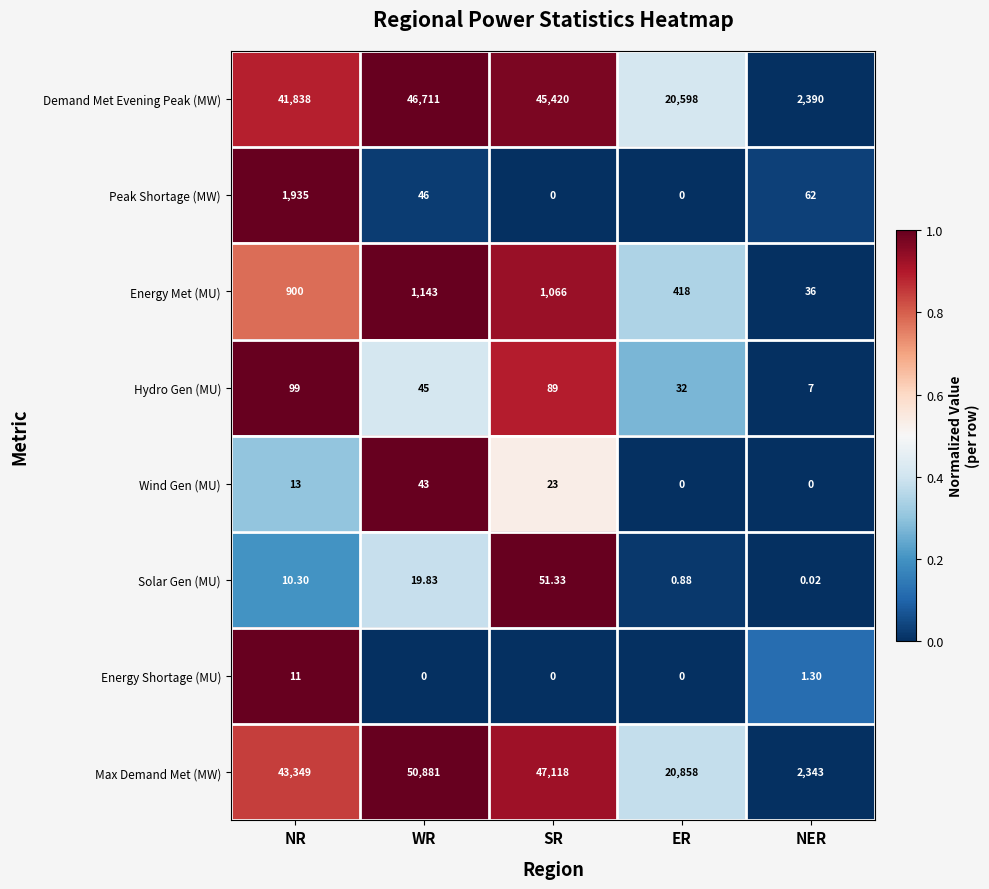

Rank the series by their maximum value, from highest to lowest.

Max Demand Met (MW), Demand Met Evening Peak (MW), Peak Shortage (MW), Energy Met (MU), Hydro Gen (MU), Solar Gen (MU), Wind Gen (MU), Energy Shortage (MU)